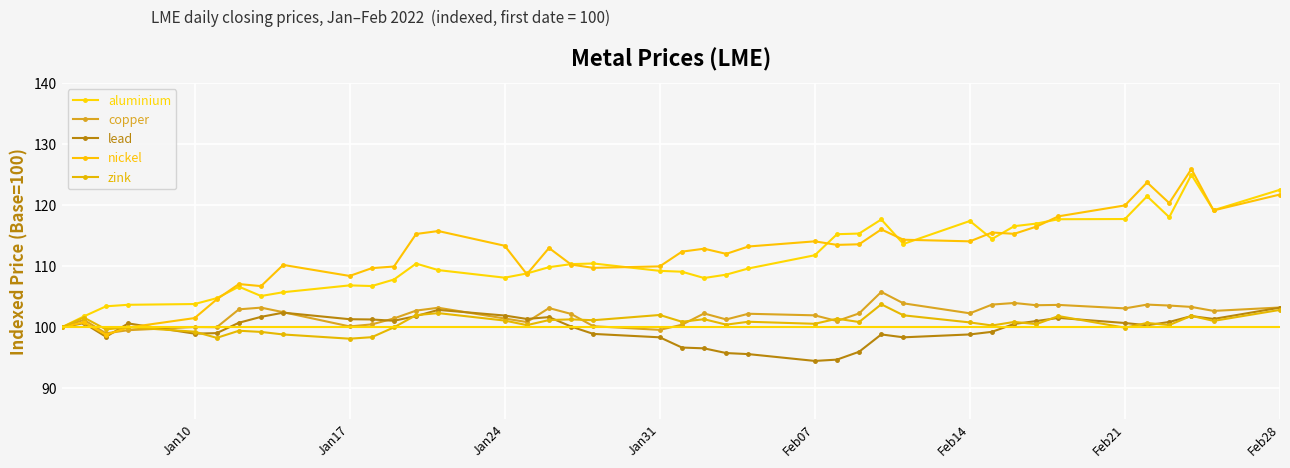

True or false: zink and copper cross at least once.

True